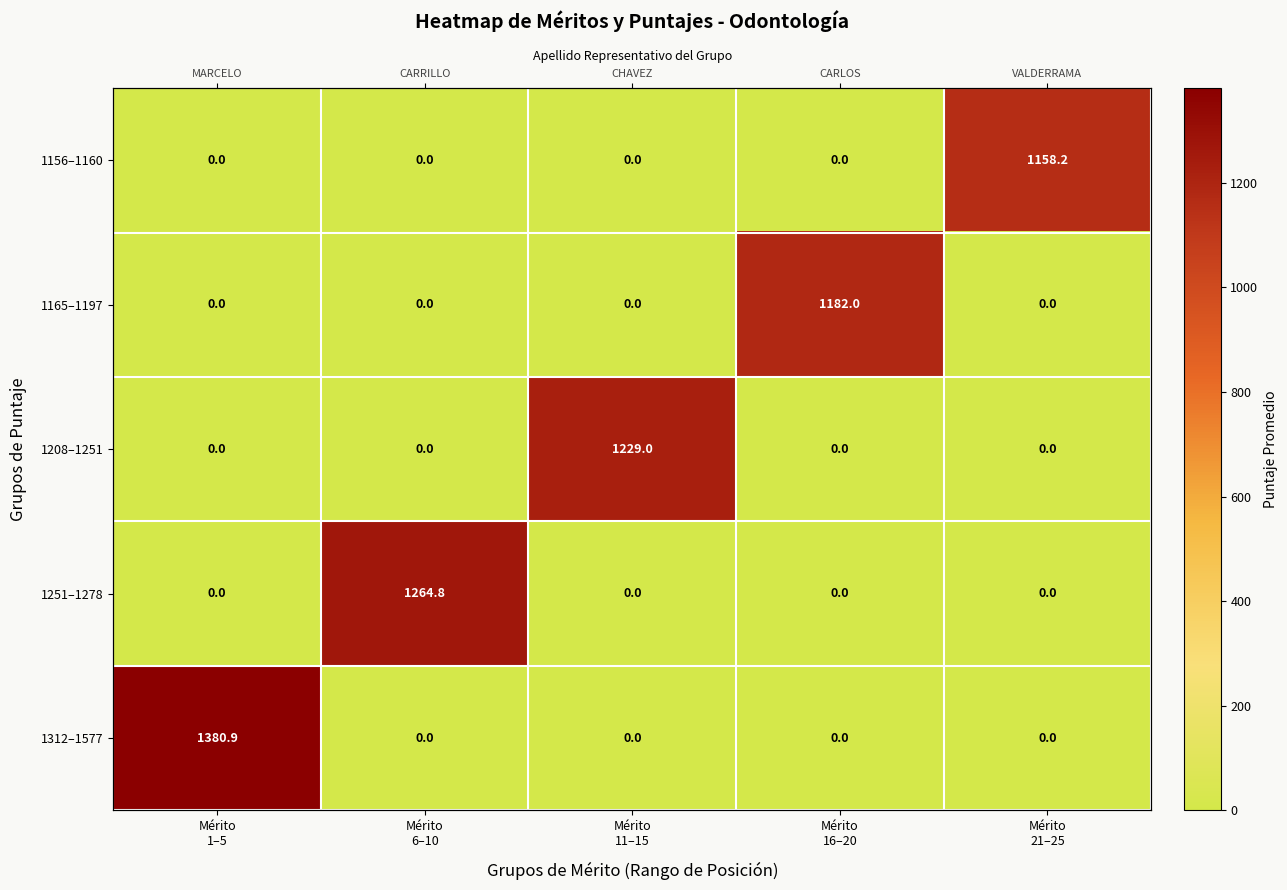

Which series has the widest spread of values?

1312–1577